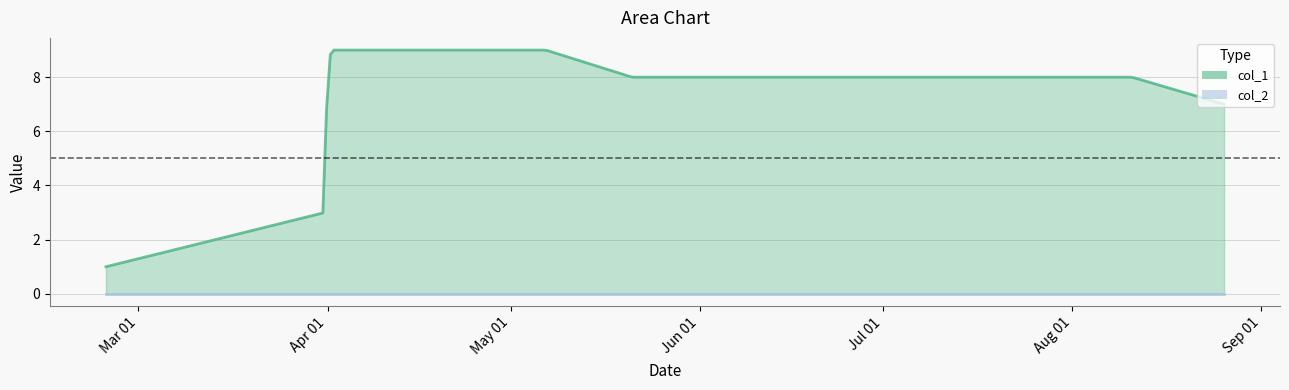

True or false: col_1 has more than 1 points higher than both neighbors.

True